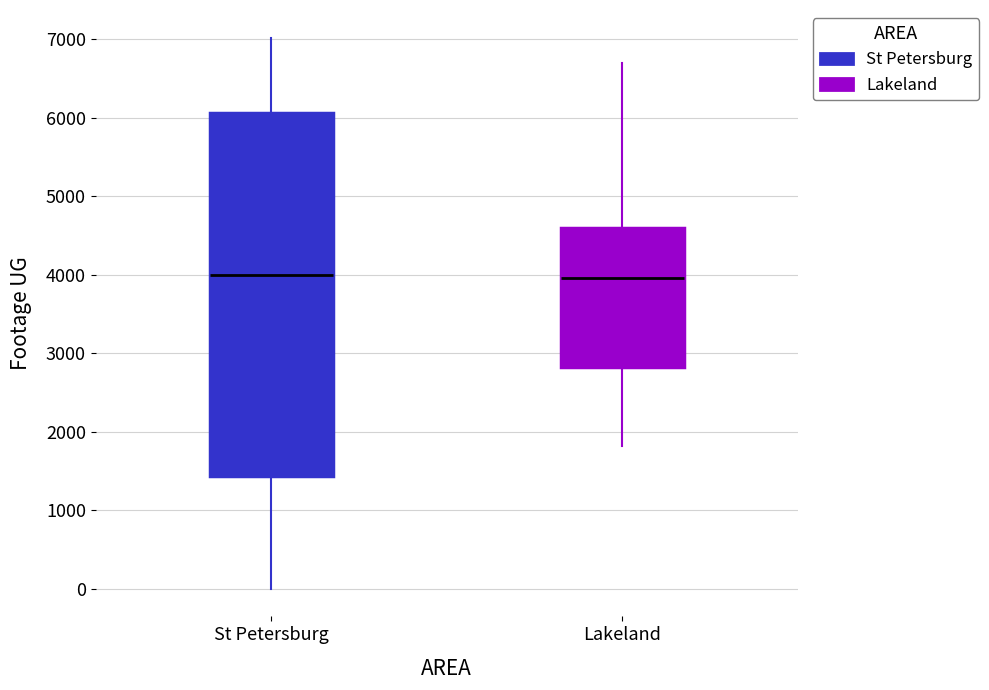

Reading left to right, read every box against the y-axis: the position of its median line, the range the box covers, and the ends of its whiskers. The values are not printed on the chart, so give them approximately, as read against the axis.

St Petersburg: median 4000, box 1400 to 6100, whiskers 0 to 7000
Lakeland: median 4000, box 2800 to 4600, whiskers 1800 to 6700